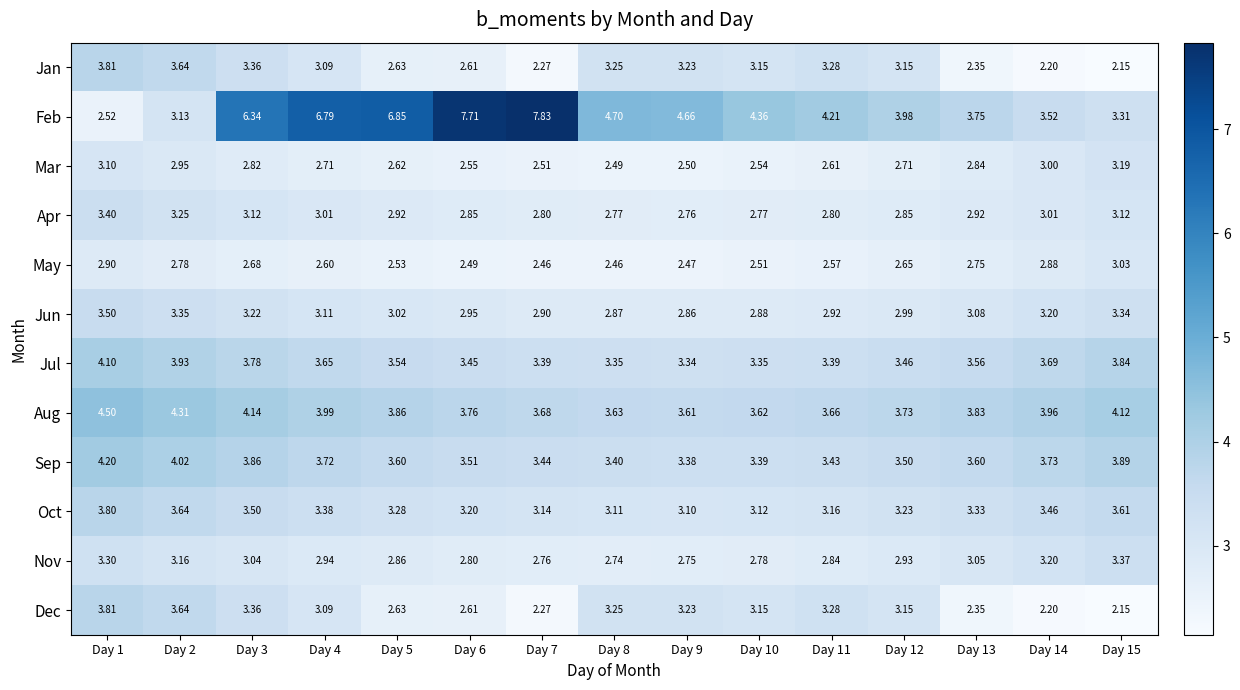

Which series changed the most between Day 10 and Day 12?

Feb